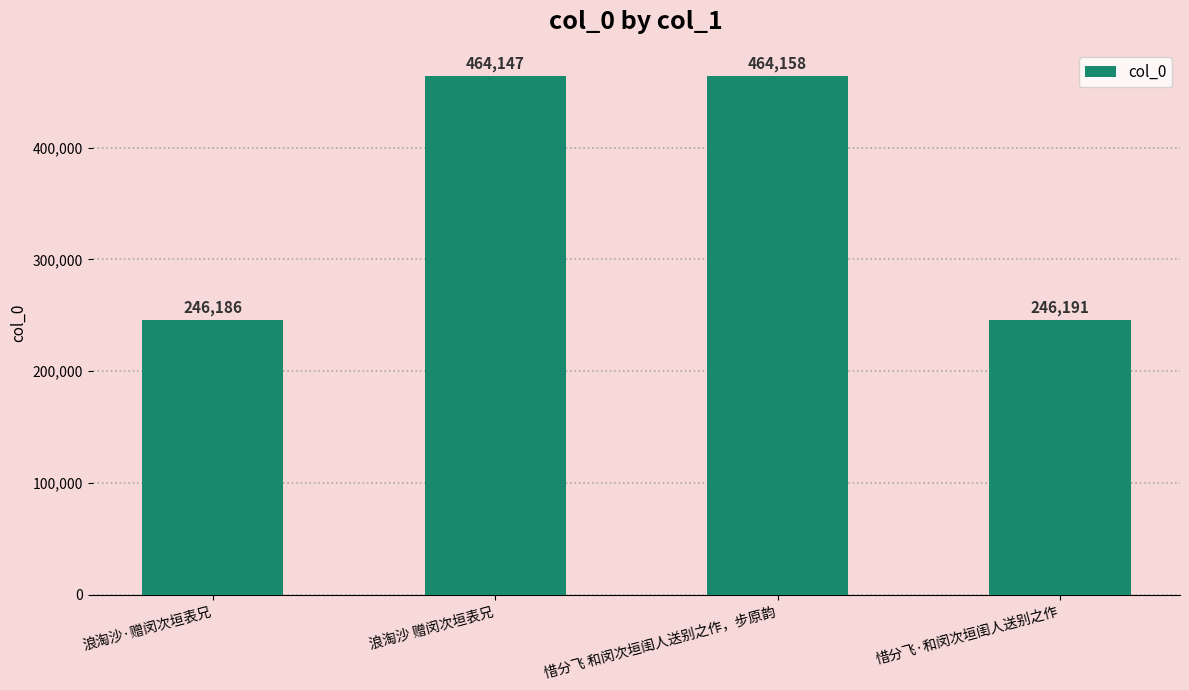

Are the bars horizontal?

No